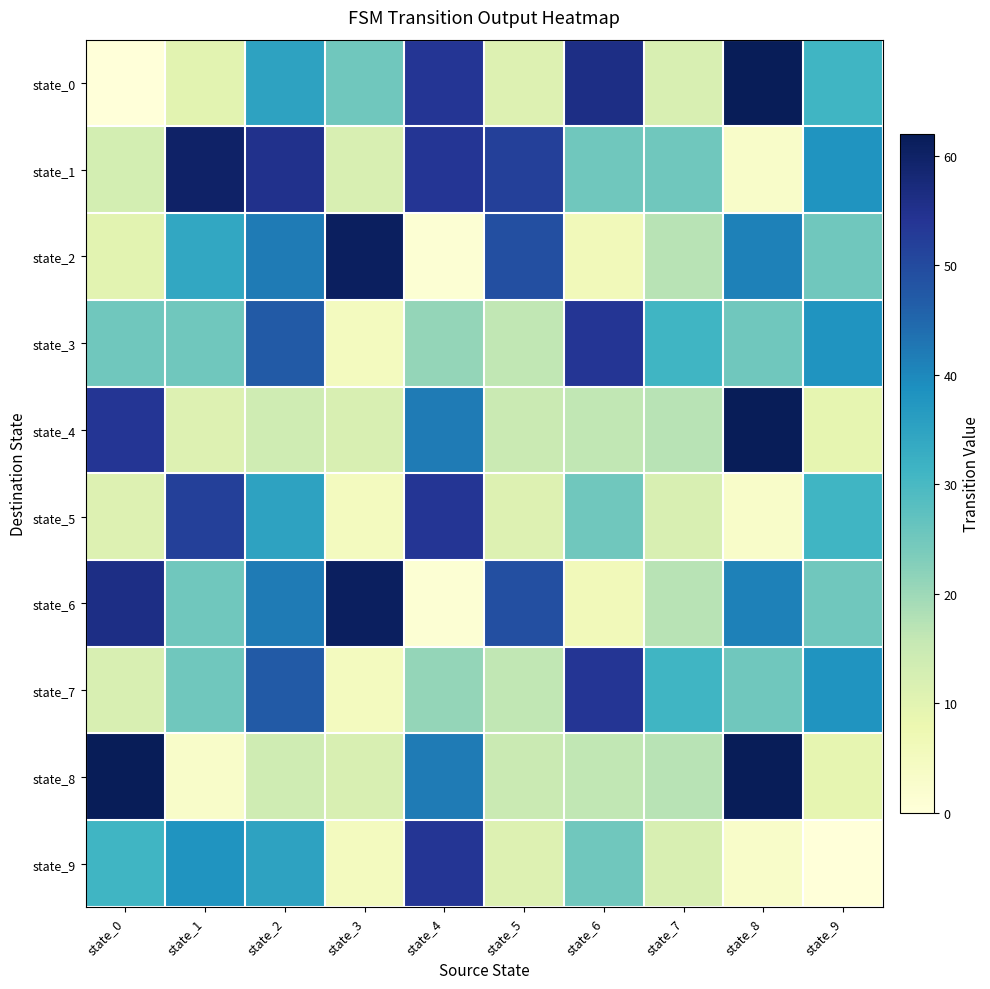

What is the greatest value displayed?

62